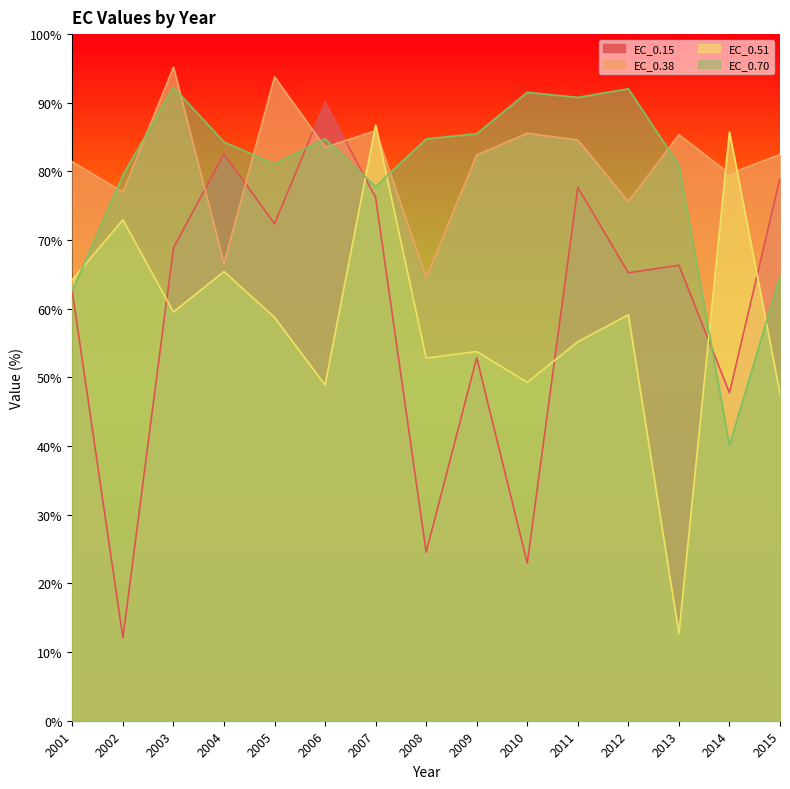

Reading left to right, transcribe all the data shown in this chart.

EC_0.15: 2001=62.4	2002=12.1	2003=68.9	2004=82.5	2005=72.4	2006=90.1	2007=76.2	2008=24.6	2009=52.9	2010=23.0	2011=77.7	2012=65.2	2013=66.3	2014=47.8	2015=79.0
EC_0.38: 2001=81.4	2002=77.0	2003=95.2	2004=66.6	2005=93.8	2006=83.5	2007=85.9	2008=64.5	2009=82.4	2010=85.6	2011=84.6	2012=75.6	2013=85.3	2014=79.7	2015=82.5
EC_0.51: 2001=64.2	2002=73.0	2003=59.5	2004=65.4	2005=58.7	2006=48.9	2007=86.7	2008=52.8	2009=53.8	2010=49.3	2011=55.2	2012=59.1	2013=12.7	2014=85.7	2015=47.7
EC_0.70: 2001=62.6	2002=79.5	2003=92.3	2004=84.3	2005=81.1	2006=84.8	2007=77.8	2008=84.7	2009=85.5	2010=91.5	2011=90.8	2012=92.0	2013=80.9	2014=40.1	2015=64.8